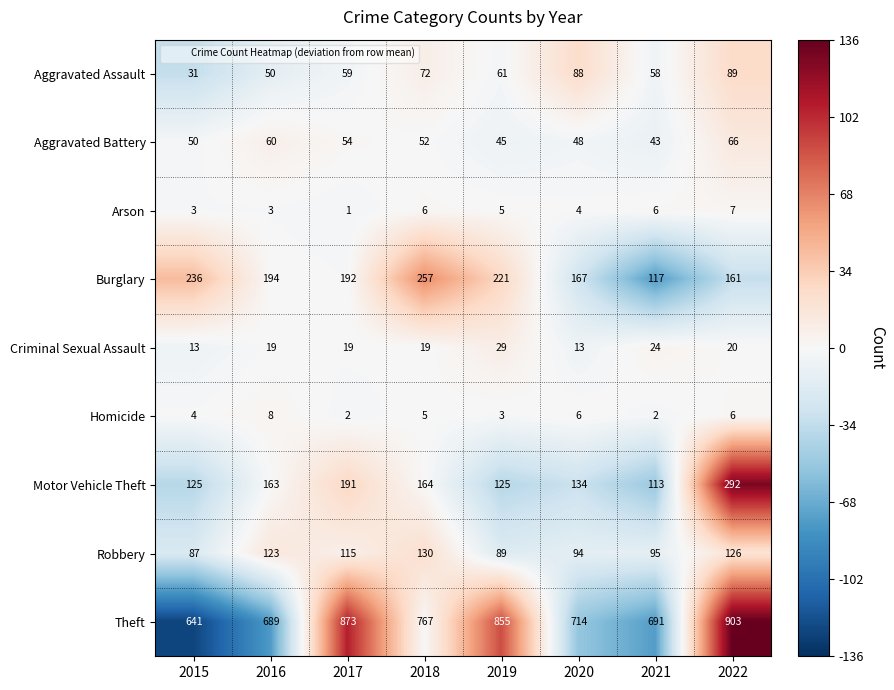

What is the minimum value shown in the chart?

1